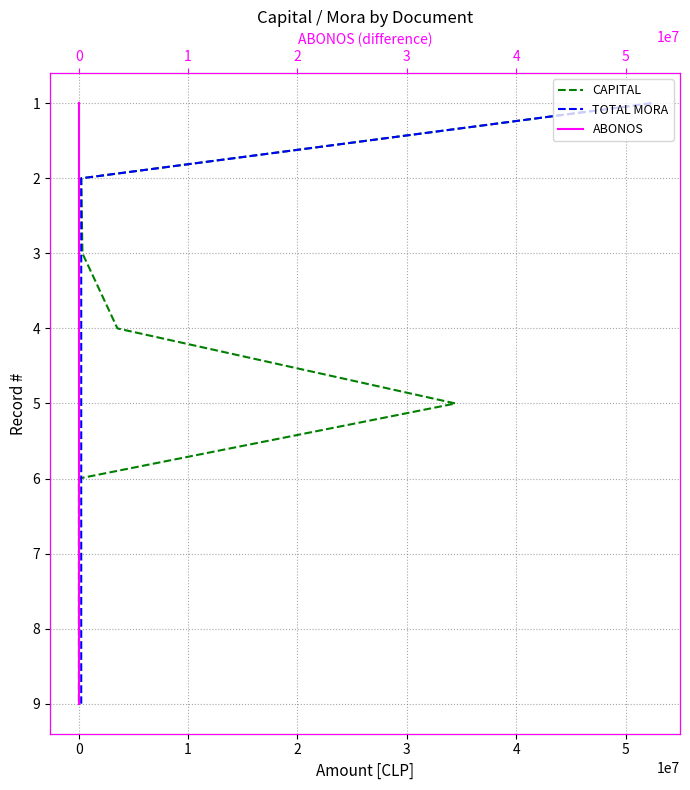

Is this an area chart (filled region under the line)?

No